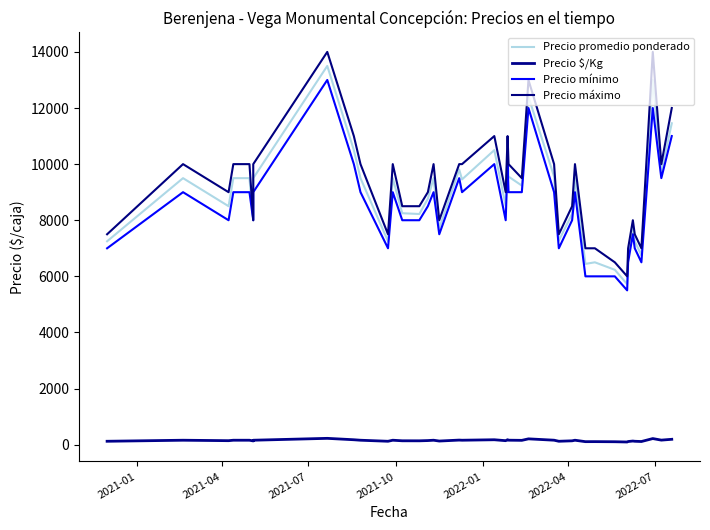

Where is the first local maximum for Precio $/Kg?

2021-04